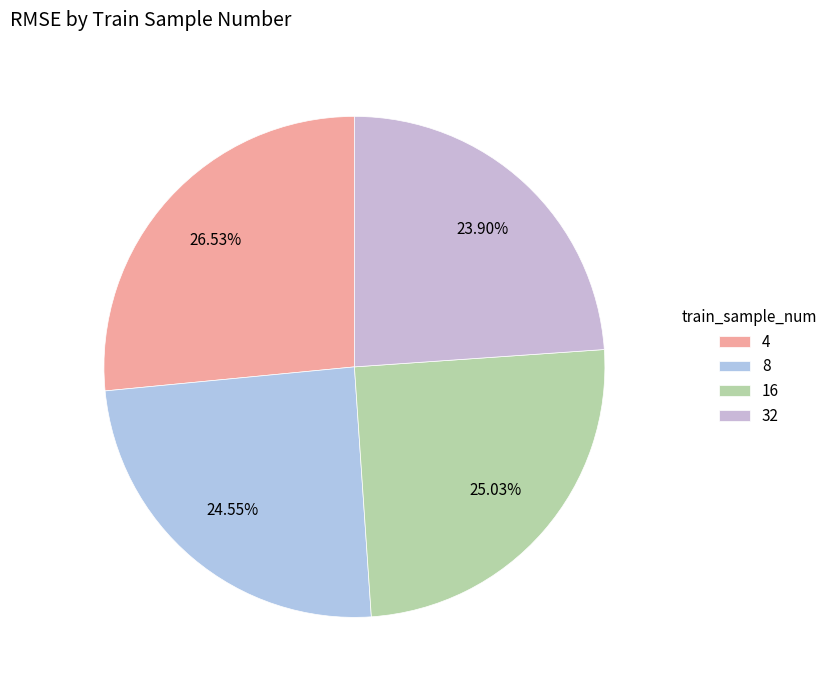

What percentage do 8 and 32 together represent?

48.4%